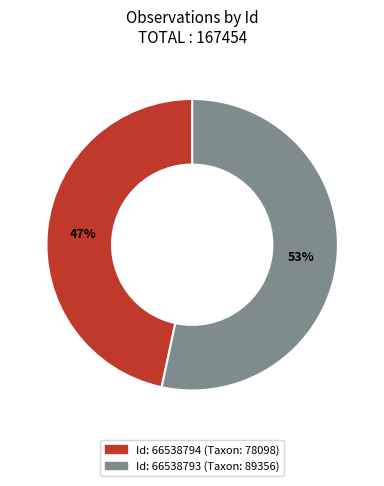

Is there a majority slice in this chart?

Yes